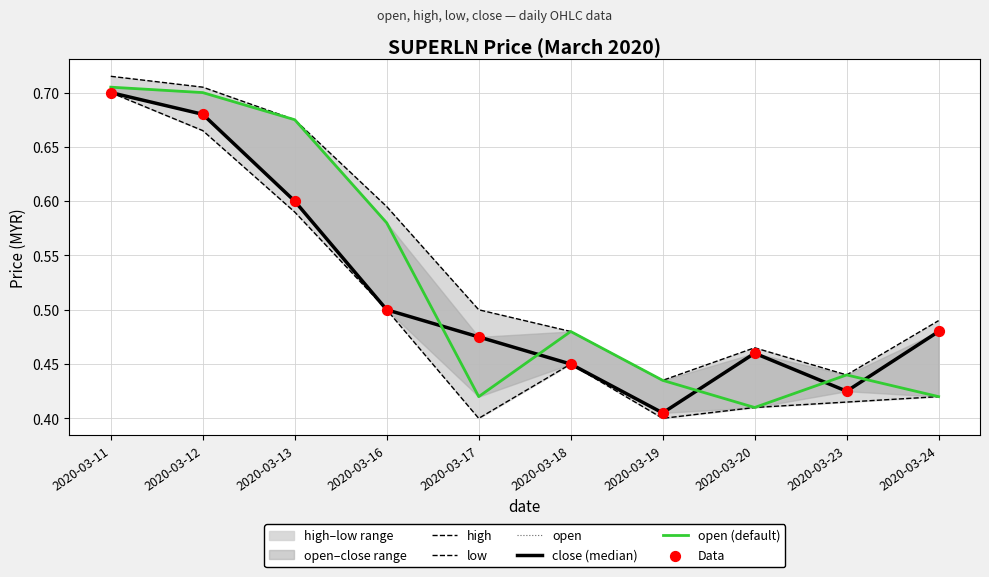

At how many categories does at least one series exceed 0?

10